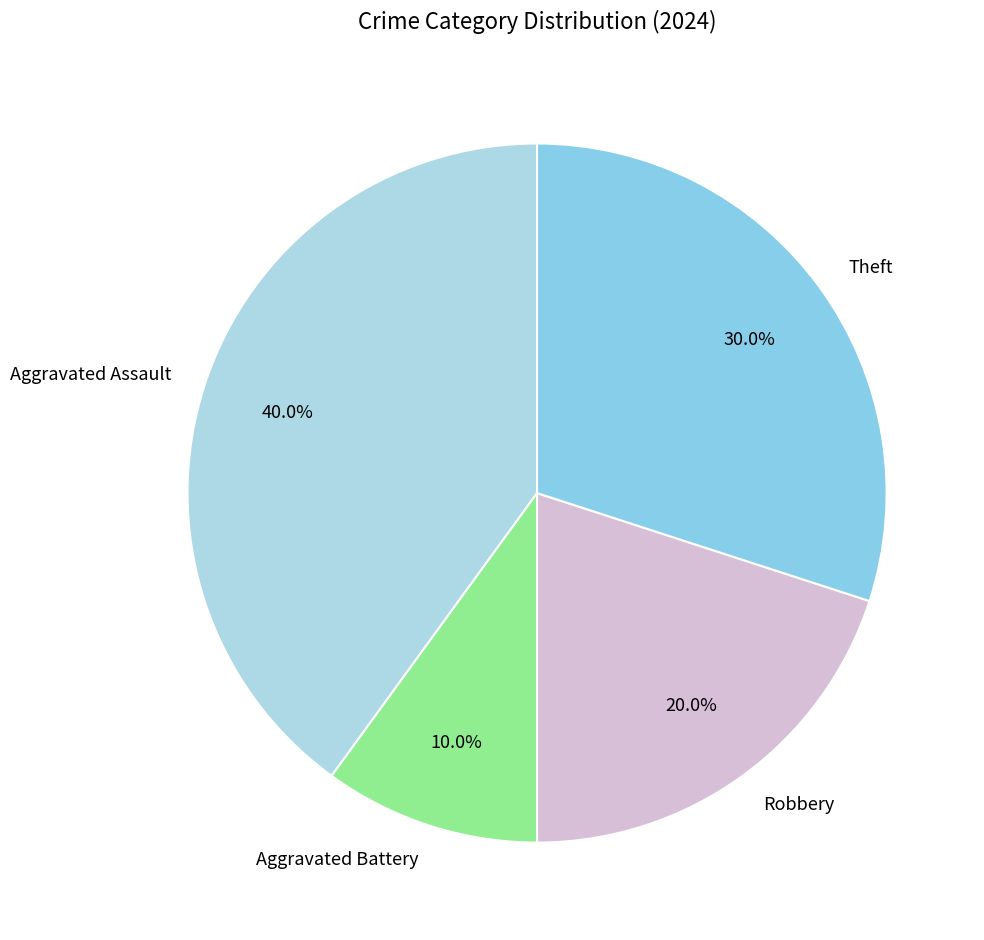

Rank the categories by value from lowest to highest.

Aggravated Battery, Robbery, Theft, Aggravated Assault